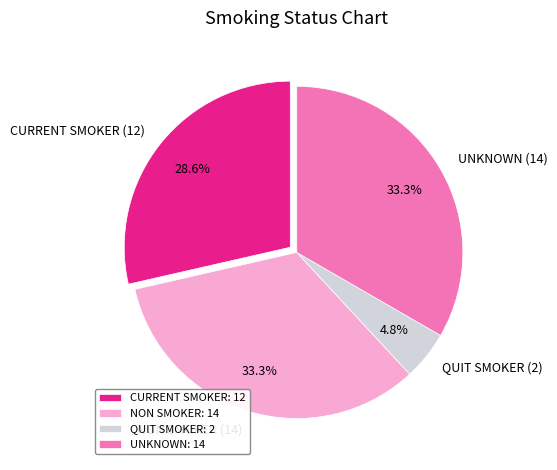

Between CURRENT SMOKER (12) and QUIT SMOKER (2), which is larger?

CURRENT SMOKER (12)